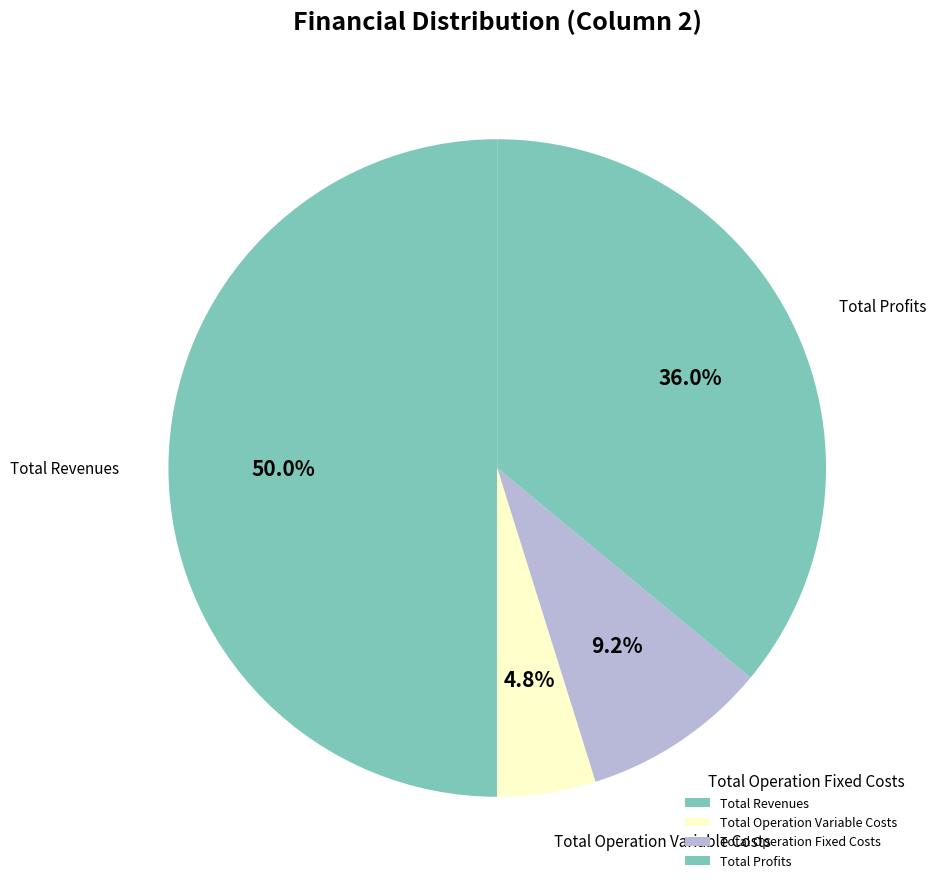

True or false: Total Operation Variable Costs accounts for 5% of the total.

True